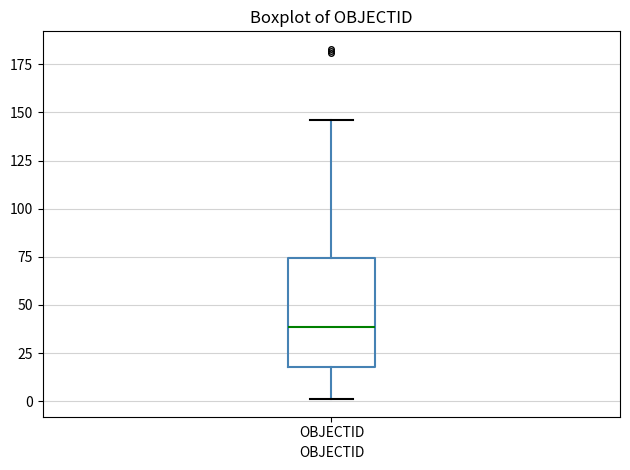

Transcribe this box plot: give where the median line is, the range the box spans, and where the two whiskers end, as read against the y-axis. The values are not printed on the chart, so give them approximately, as read against the axis.

median 40, box 20 to 75, whiskers 0 to 145